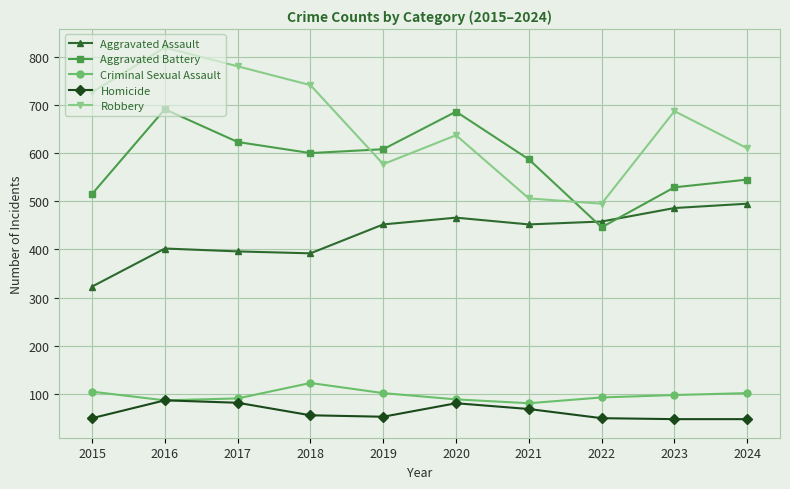

Where is the first local maximum for Criminal Sexual Assault?

2018